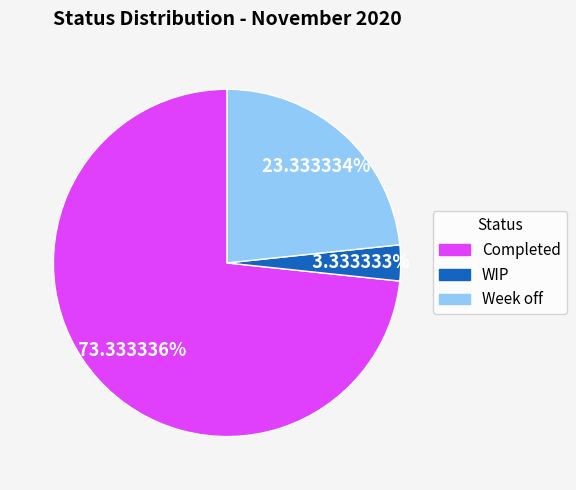

Is it true that Completed is 73% of the pie?

True